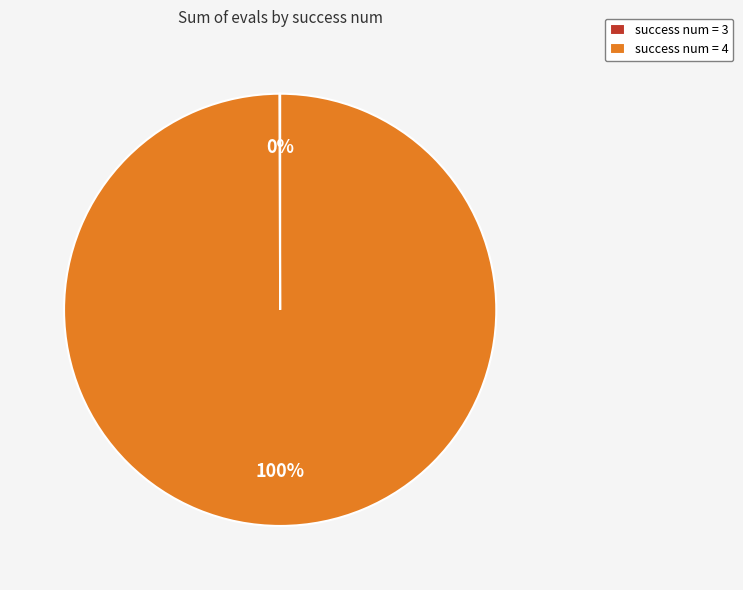

Which slice is the largest?

success num = 4